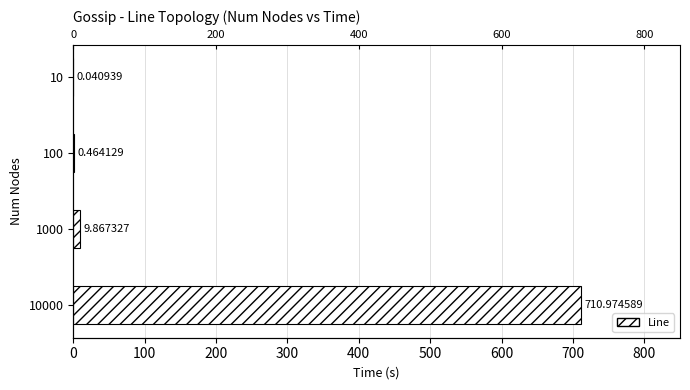

Reading left to right, transcribe all the data shown in this chart.

0.0	0.5	9.9	711.0